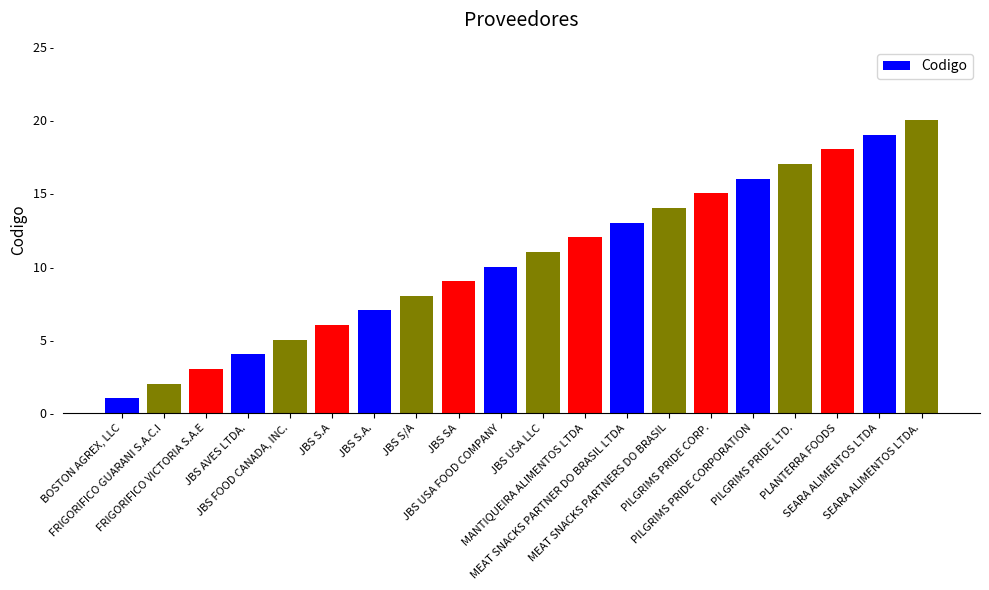

Approximately how many times larger is the value at SEARA ALIMENTOS LTDA compared to PILGRIMS PRIDE LTD.?

1.1